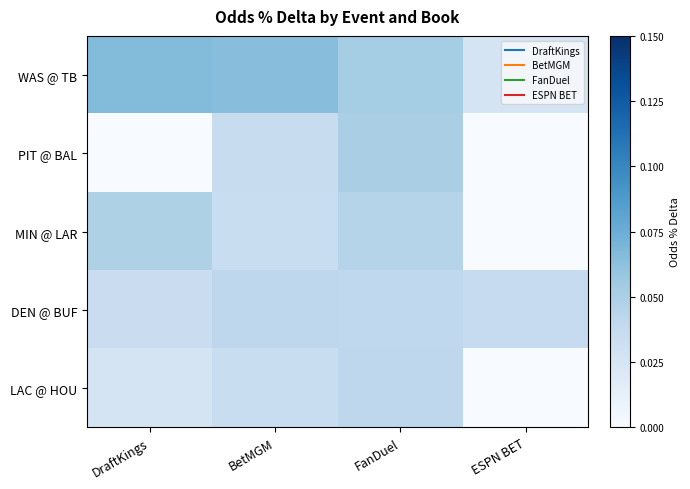

Reading left to right, transcribe all the data shown in this chart.

WAS @ TB: DraftKings=0.1	BetMGM=0.1	FanDuel=0.1	ESPN BET=0.0
PIT @ BAL: DraftKings=0.0	BetMGM=0.0	FanDuel=0.1	ESPN BET=0.0
MIN @ LAR: DraftKings=0.0	BetMGM=0.0	FanDuel=0.0	ESPN BET=0.0
DEN @ BUF: DraftKings=0.0	BetMGM=0.0	FanDuel=0.0	ESPN BET=0.0
LAC @ HOU: DraftKings=0.0	BetMGM=0.0	FanDuel=0.0	ESPN BET=0.0